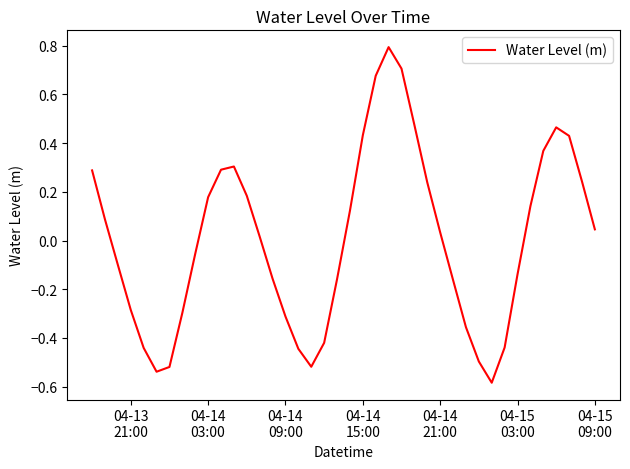

How many positive values are there?

21